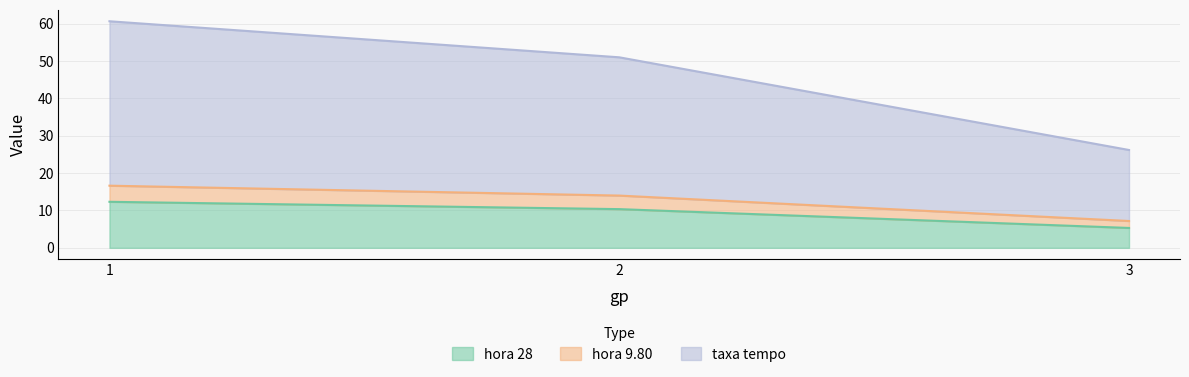

Between 1 and 3, which series saw the biggest shift?

taxa tempo